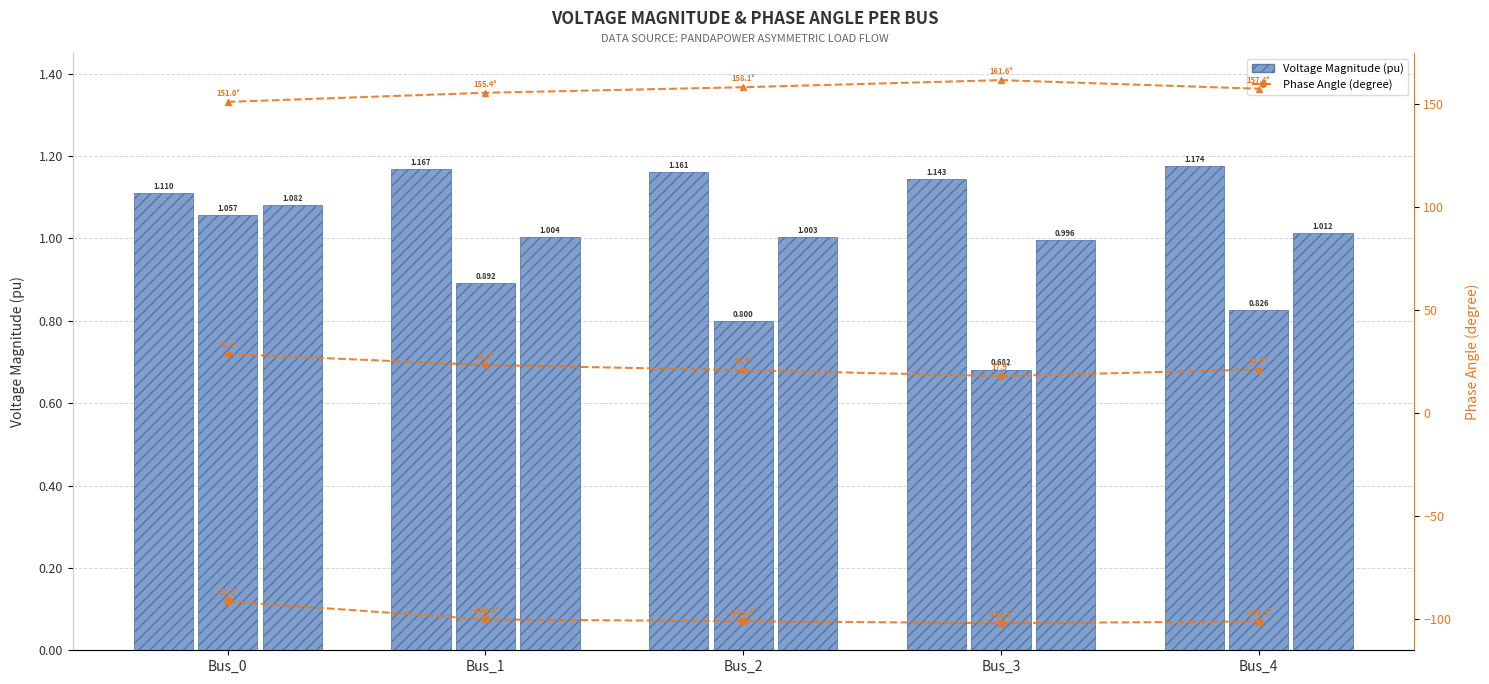

Where is pf_va_b_degree nearest to the value -96?

Bus_1